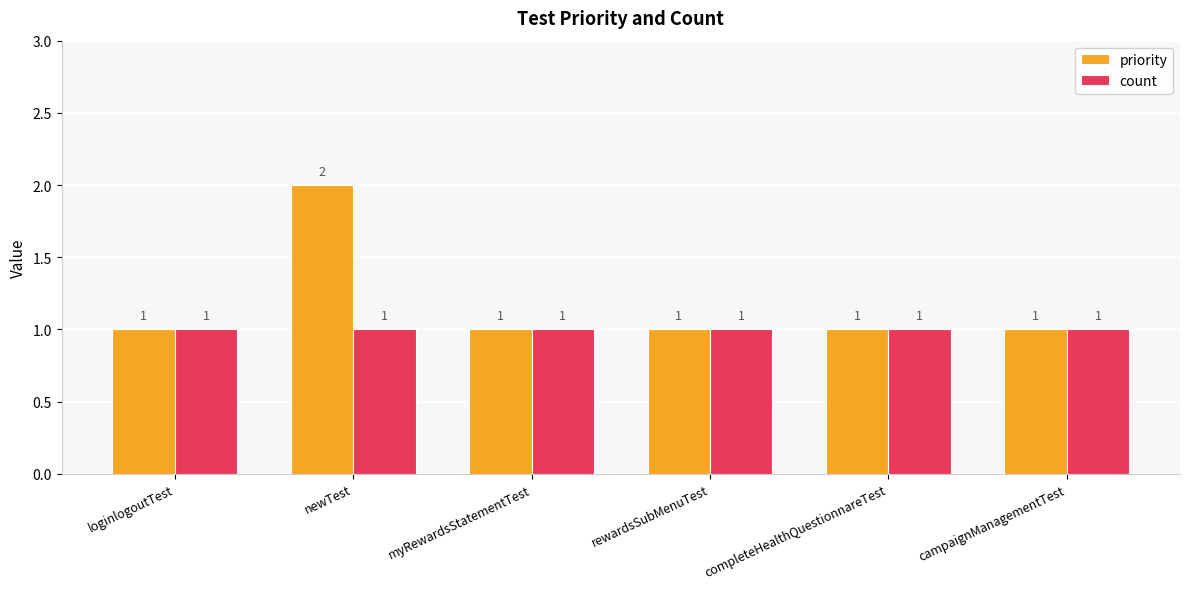

What value does the count series have at completeHealthQuestionnareTest?

1